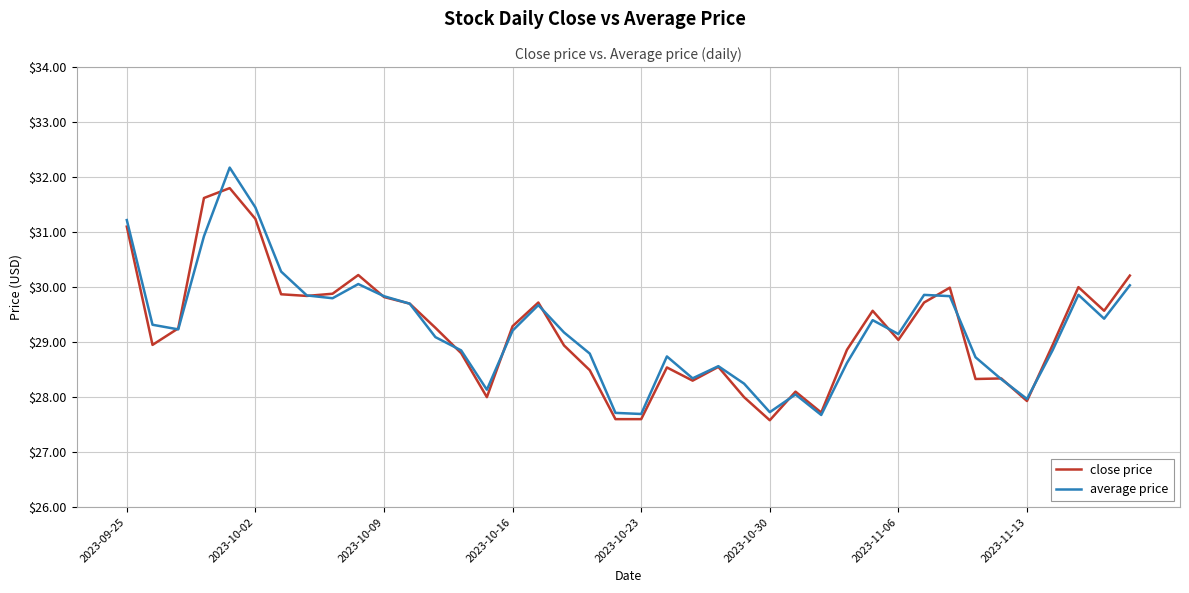

Rank the series by their maximum value, from lowest to highest.

close price, average price